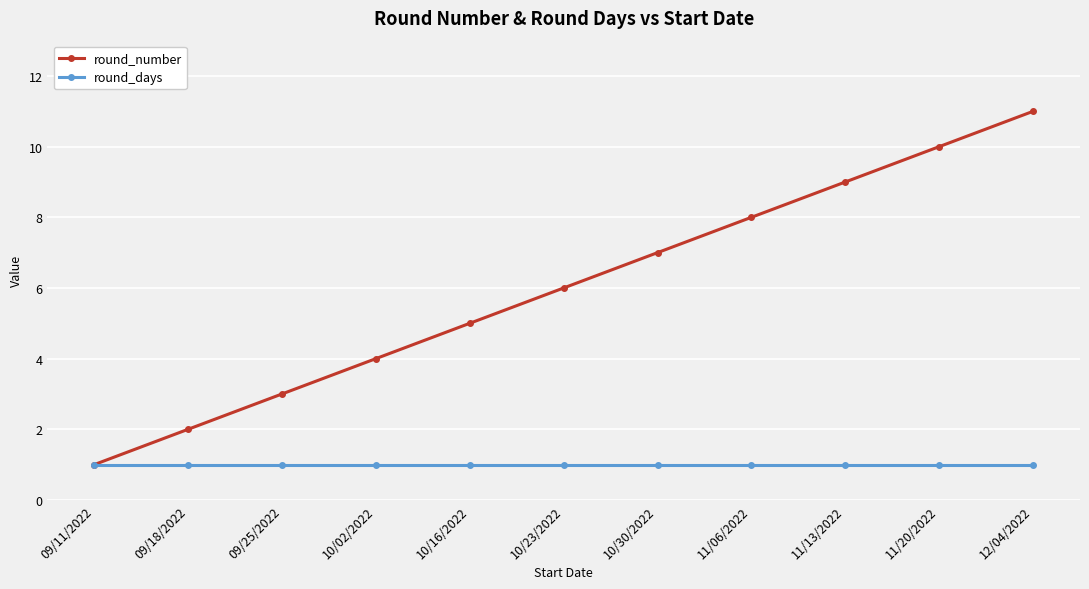

What is the difference between the second highest and second lowest values in the round_number series?

8